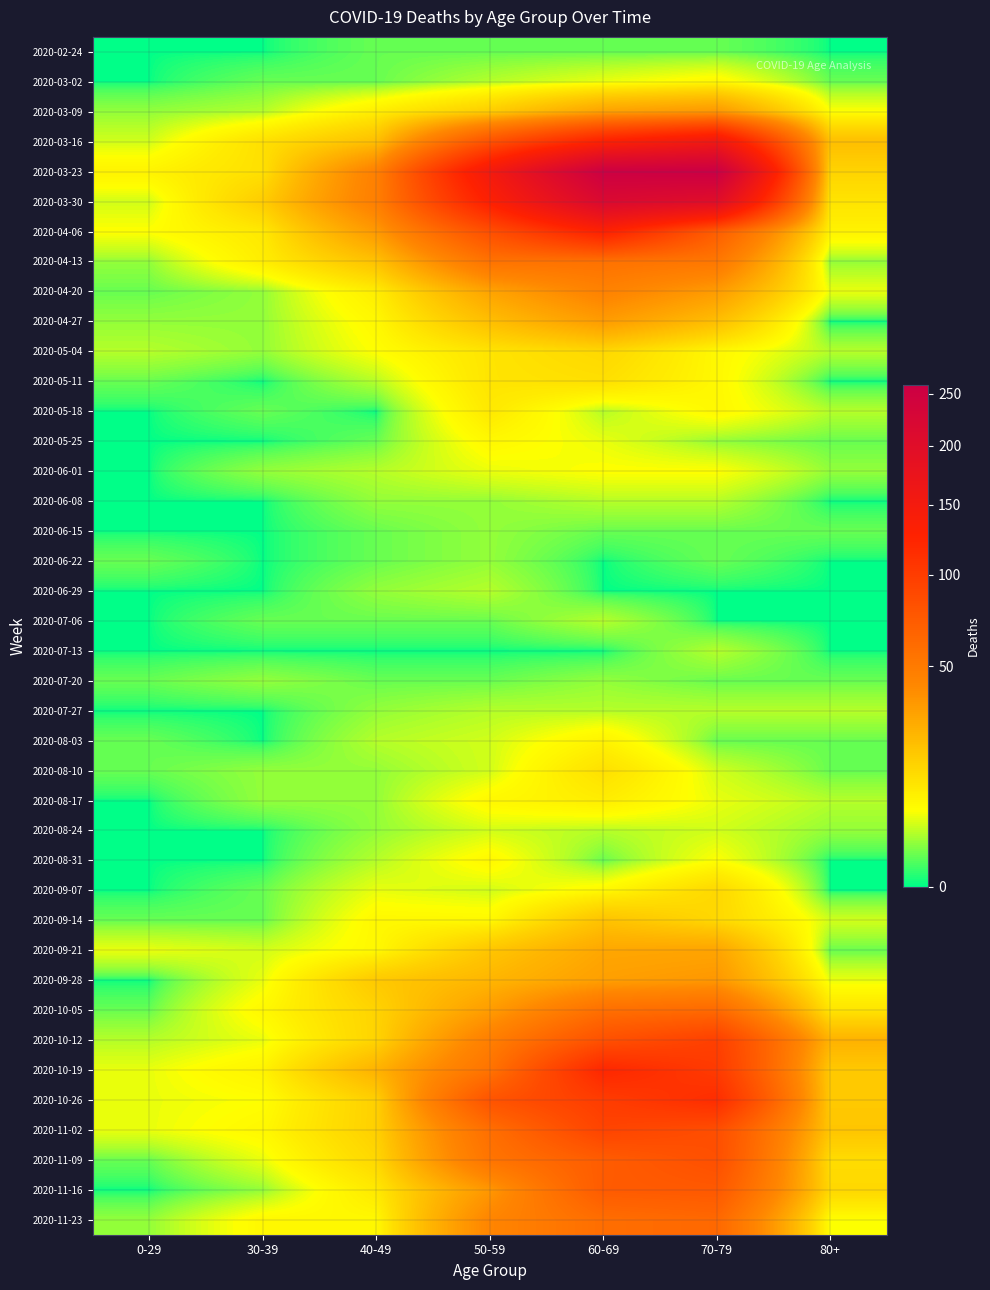

Which series has the widest spread of values?

2020-03-23